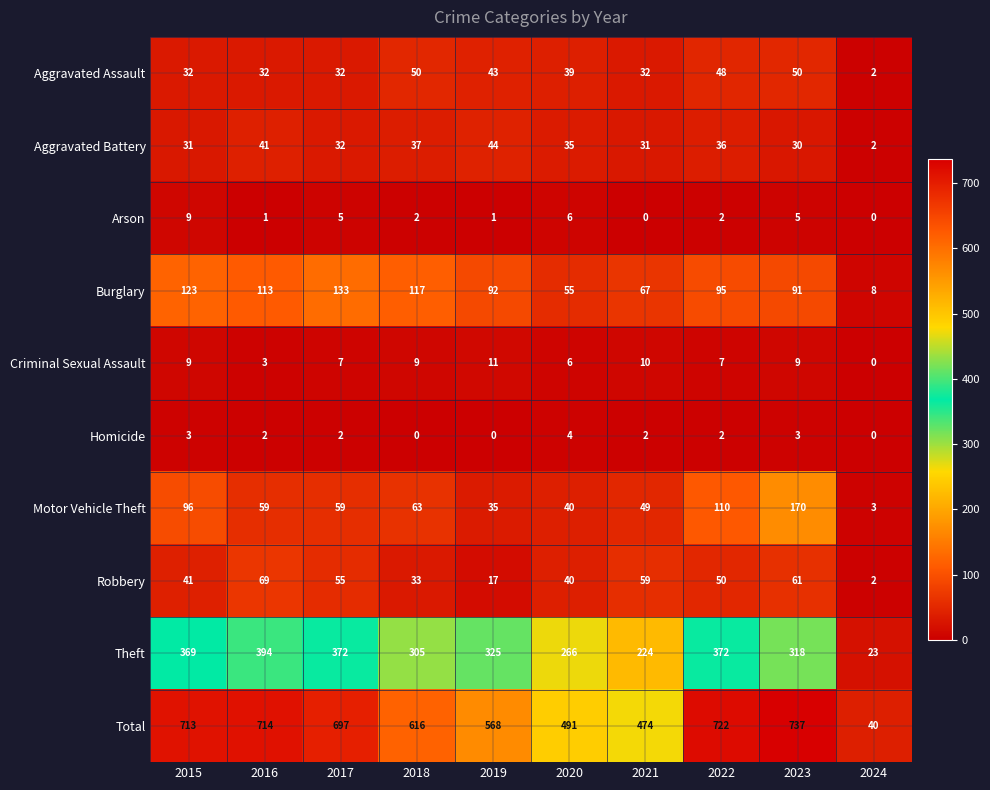

Rank the series at 2019 from lowest to highest value.

Homicide, Arson, Criminal Sexual Assault, Robbery, Motor Vehicle Theft, Aggravated Assault, Aggravated Battery, Burglary, Theft, Total